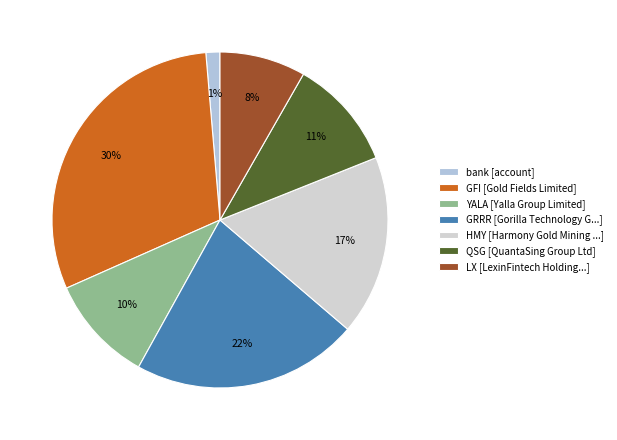

True or false: QSG accounts for 11% of the total.

True